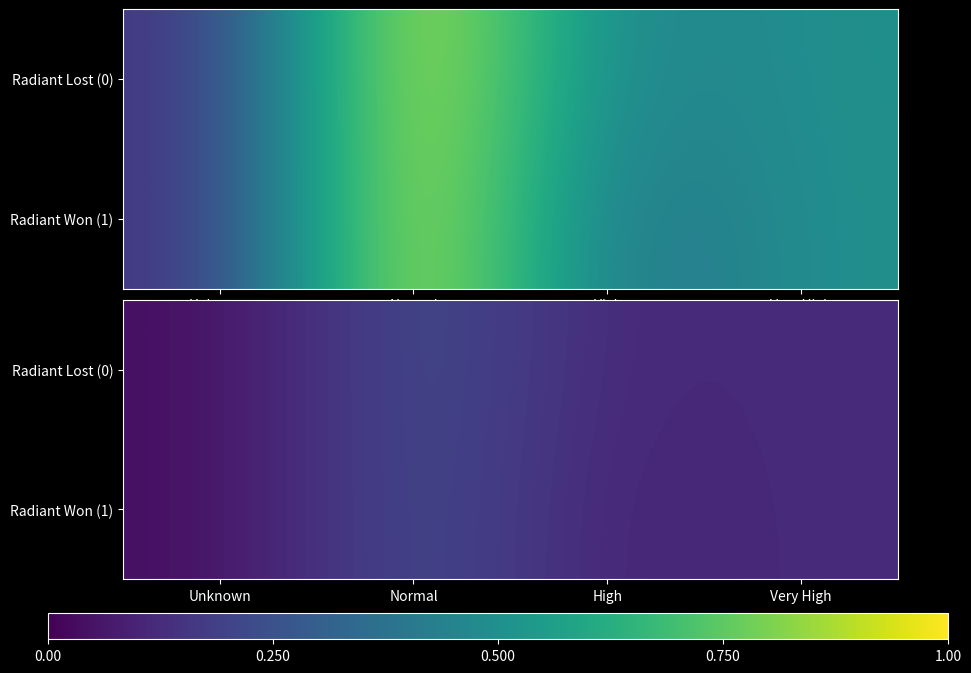

What is the maximum value for Radiant Lost (0)?

0.2